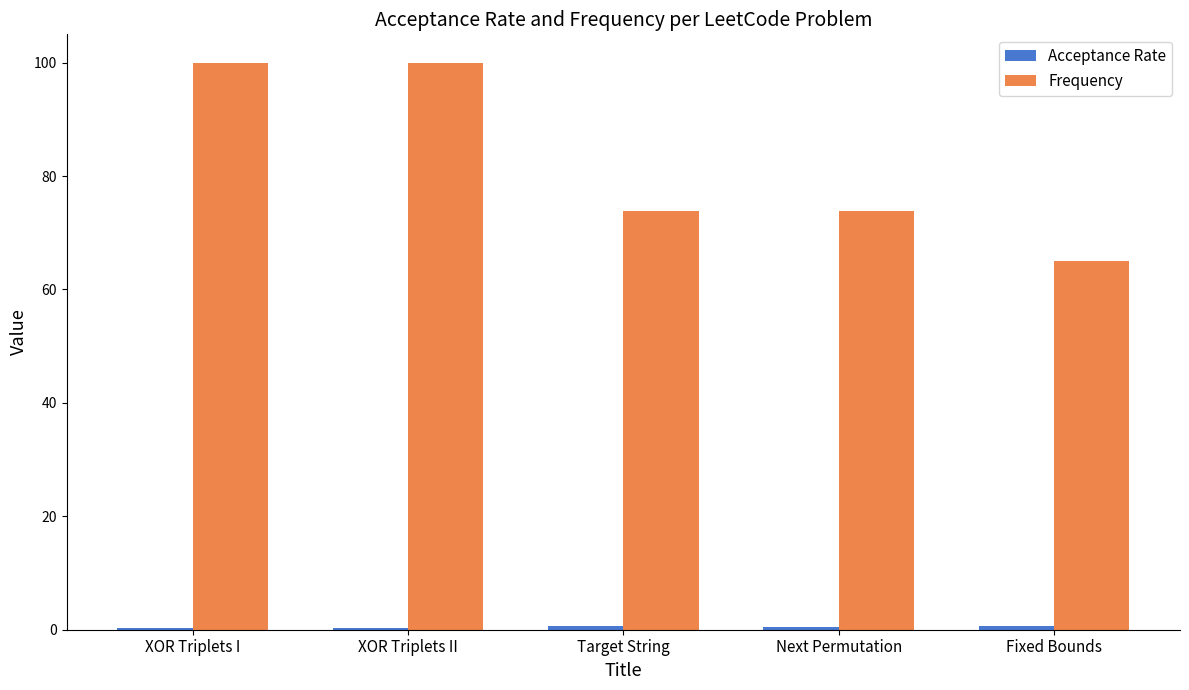

Is it true that Frequency equals 73.9 at Target String?

True